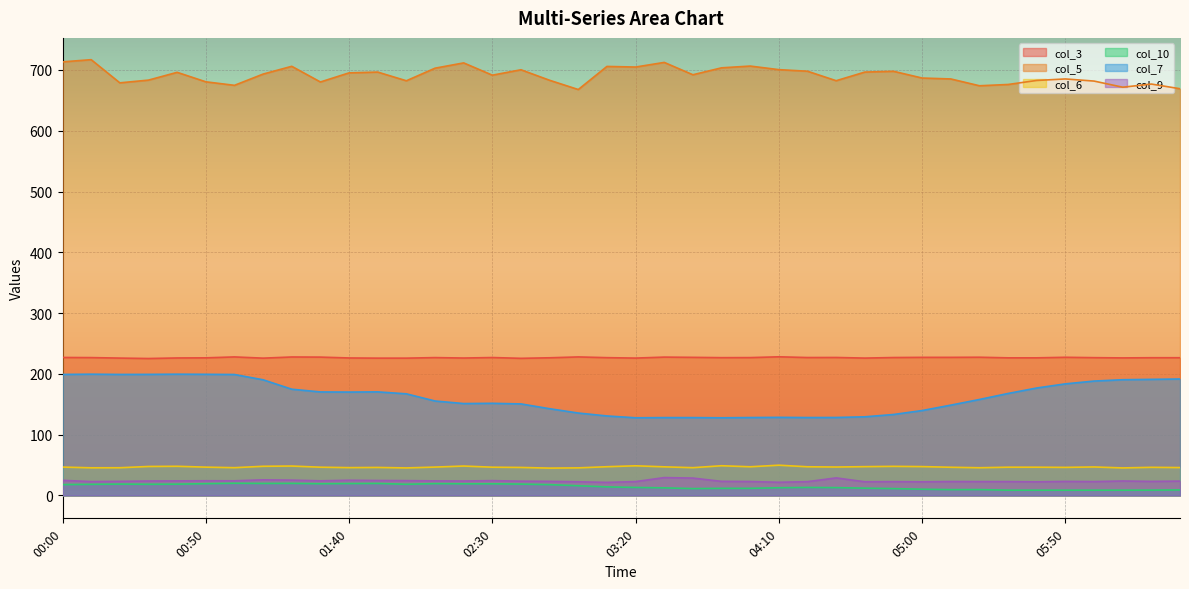

How many lines are shown in the chart?

6